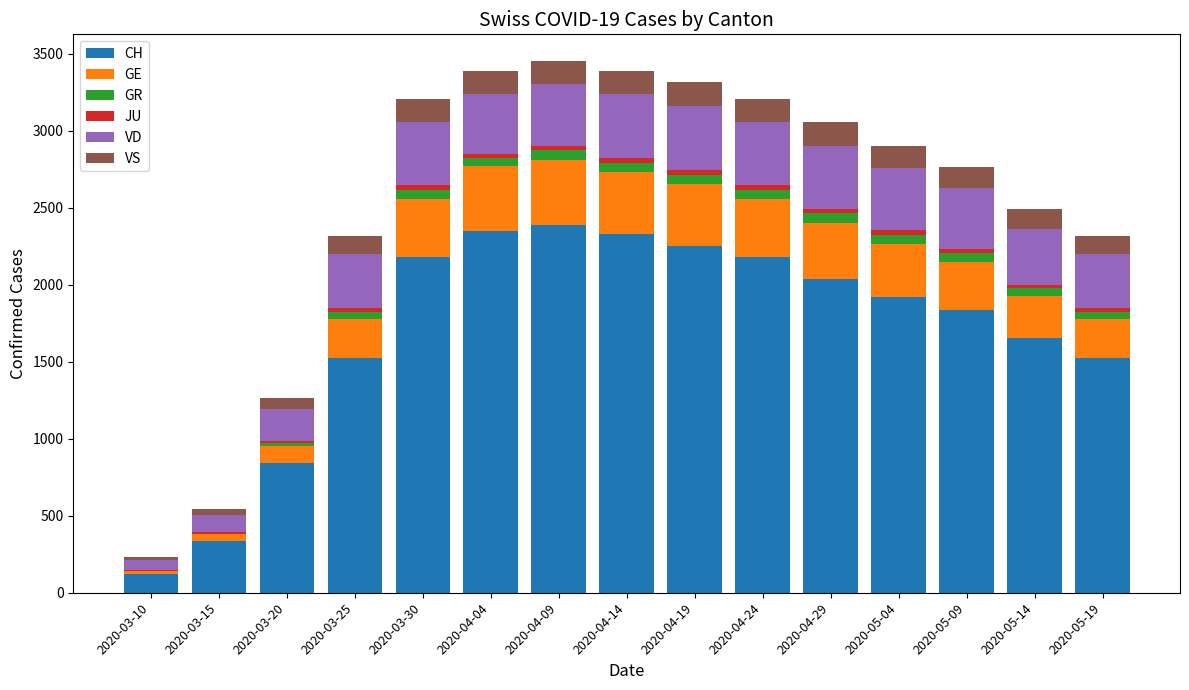

What is the highest value of the CH series?

2388